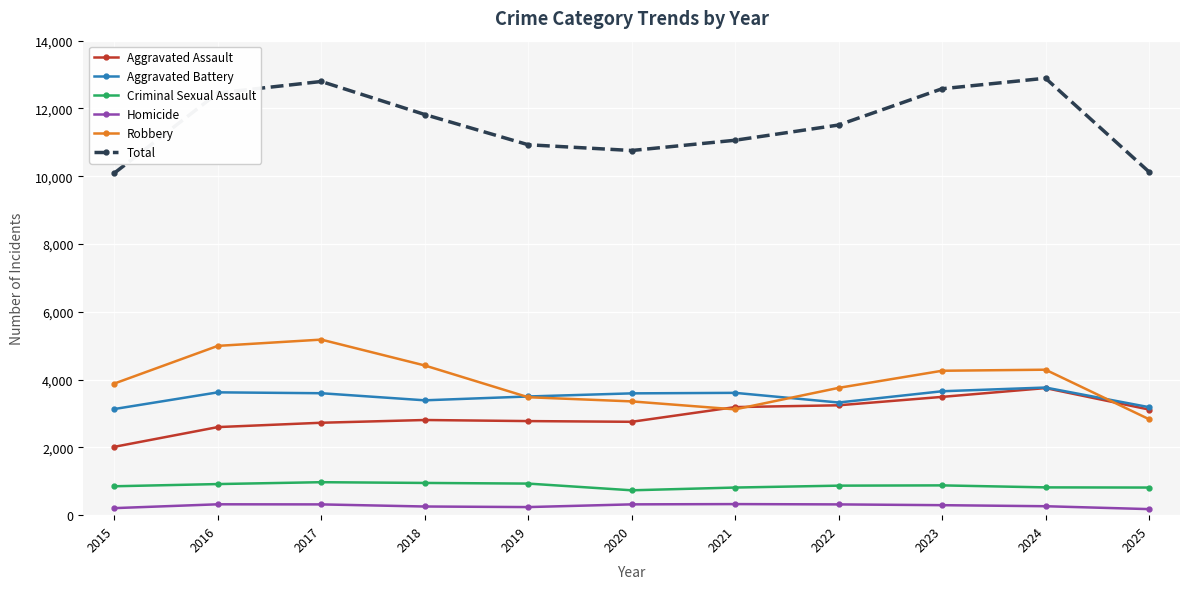

What is the greatest value displayed?

12892